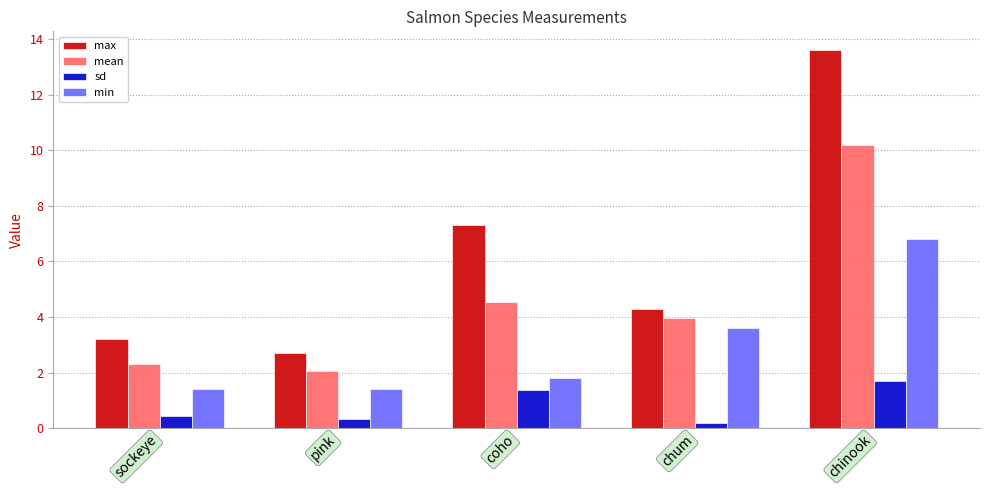

The mean series shows 1.3 at sockeye. True or false?

False